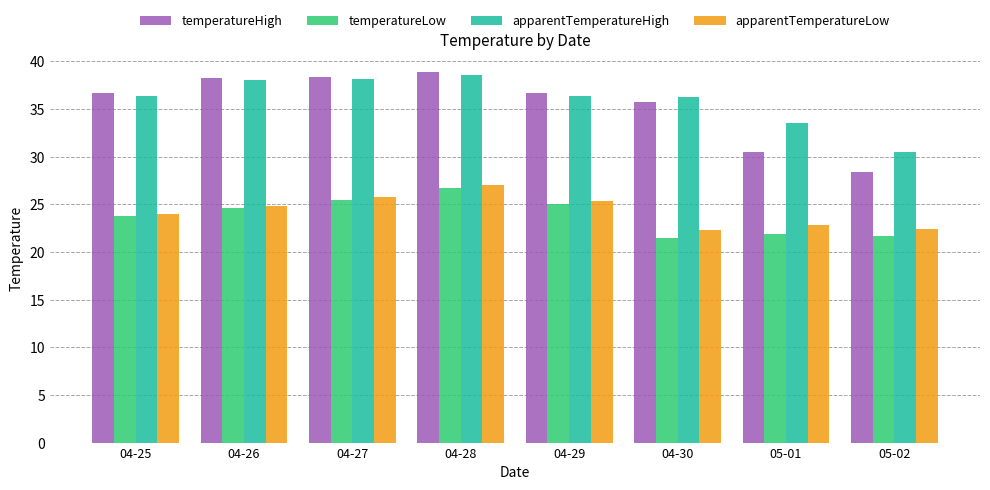

How many data points does each series have?

8